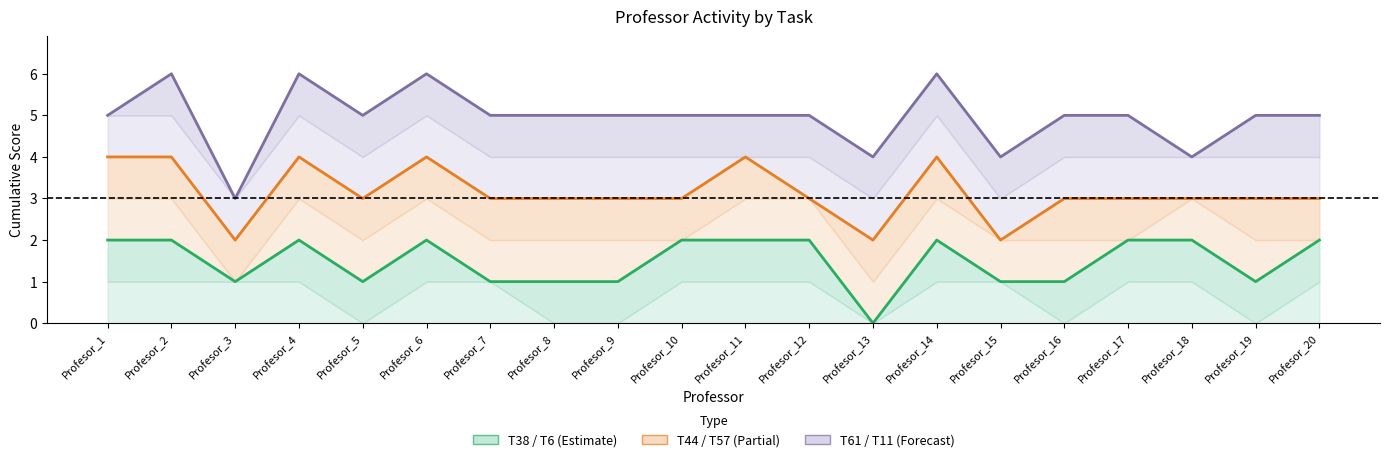

Which category has the lowest value across all series?

Profesor_13